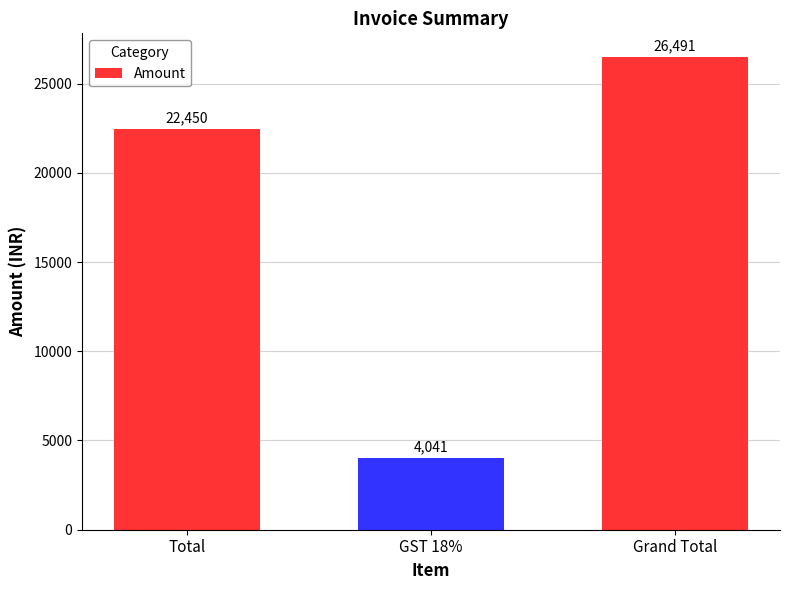

What is the label of the 1st bar from the left?

Total